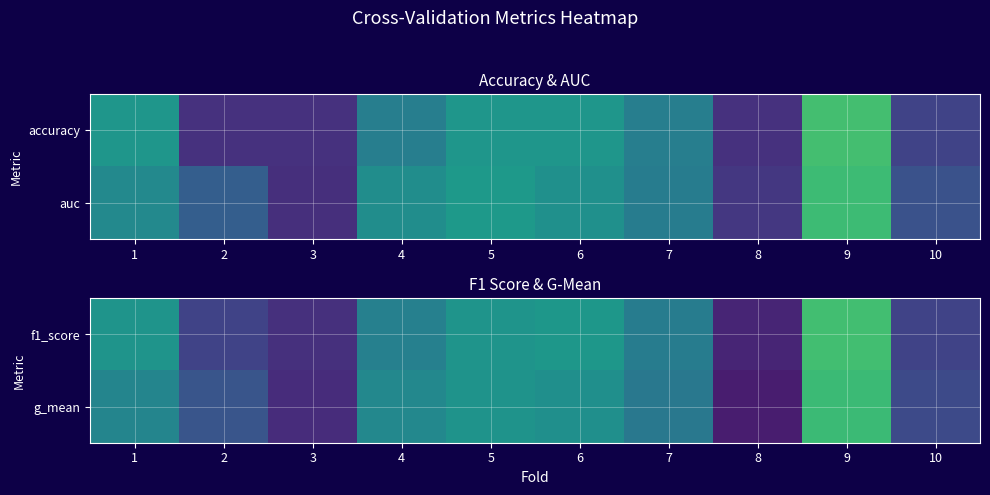

Is it true that f1_score equals 0.6 at 3?

True